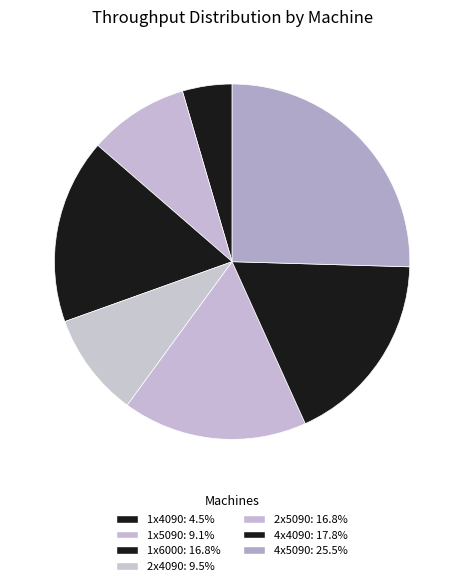

To the nearest percent, what portion does 1x4090 represent?

5%